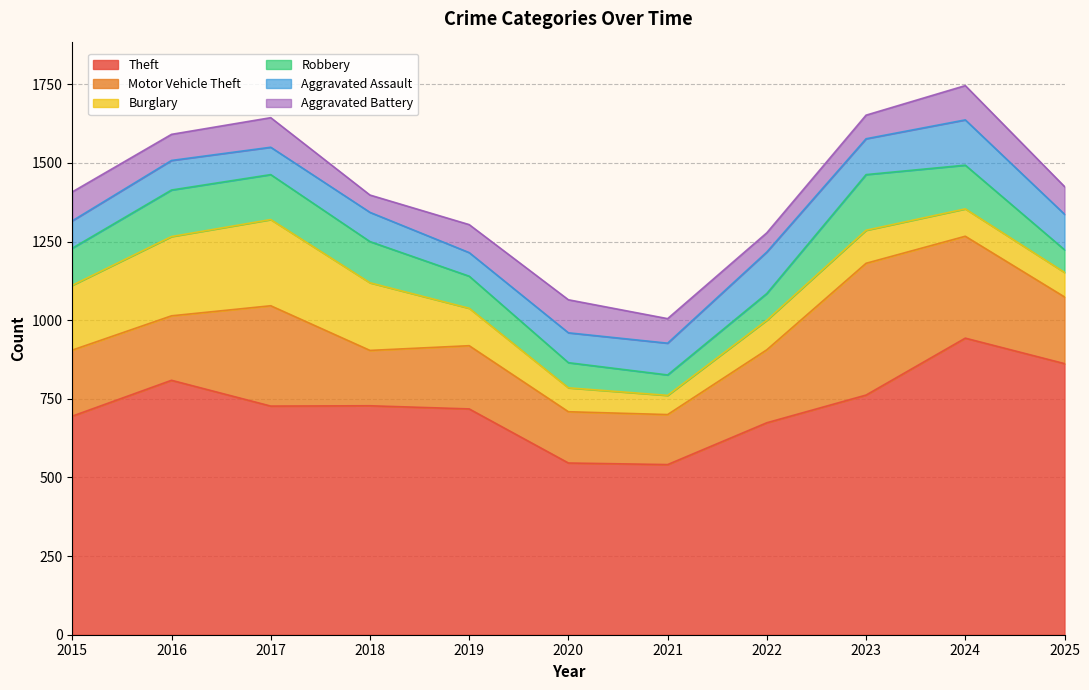

Which has a higher value, 2016 or 2022?

2016